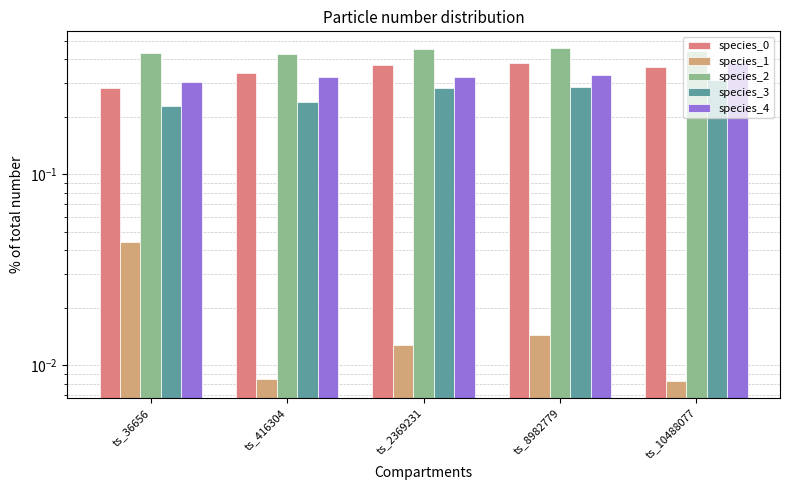

Rank the series by their maximum value, from highest to lowest.

species_2, species_0, species_4, species_3, species_1